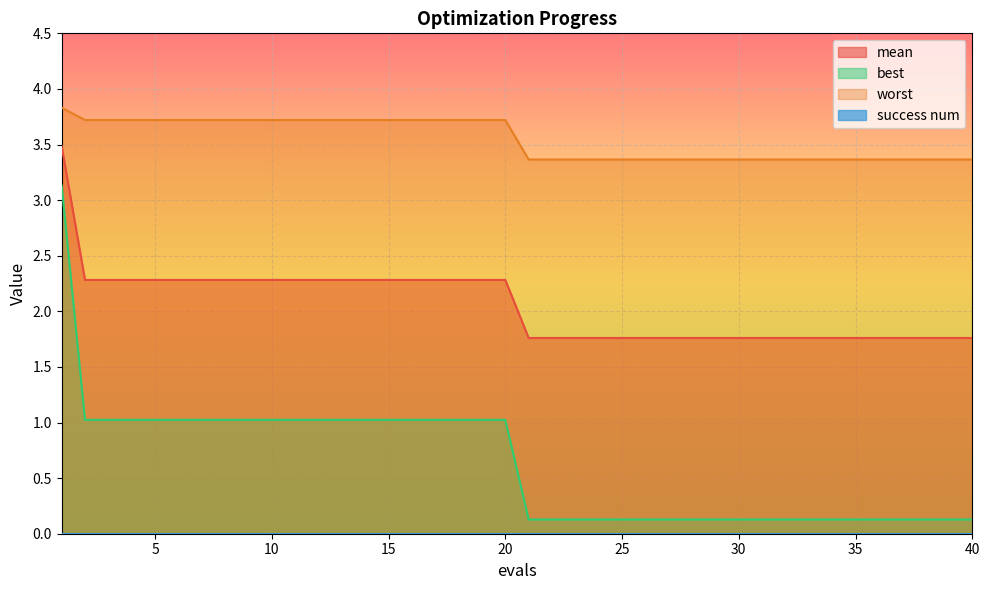

Is it true that best equals 0.1 at 40?

True